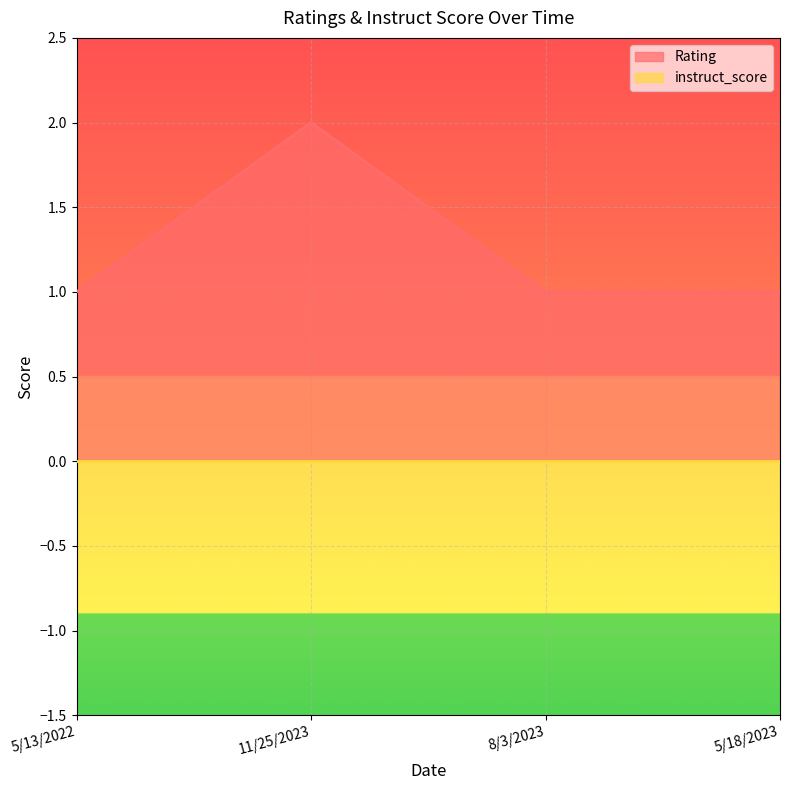

Rank the categories by value from lowest to highest.

5/13/2022, 8/3/2023, 5/18/2023, 11/25/2023